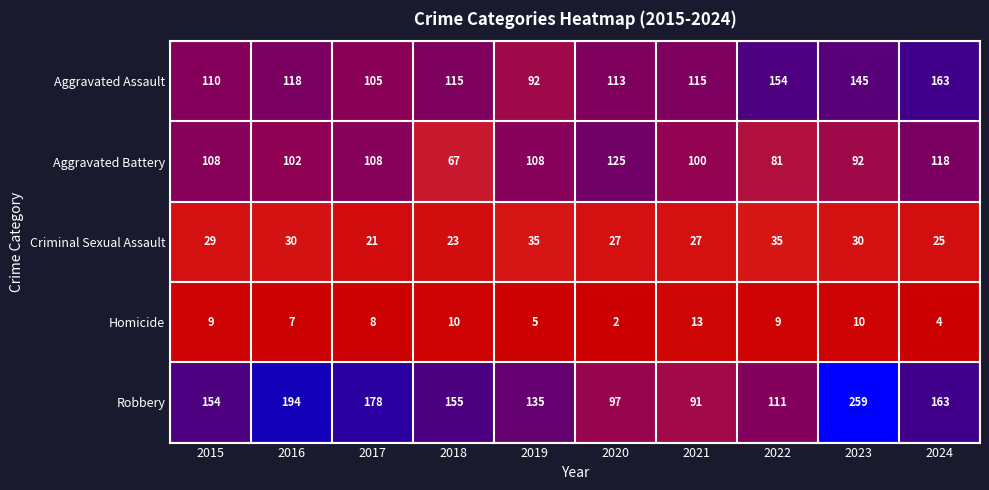

What is the sum of the Criminal Sexual Assault values at 2016 and 2018?

53